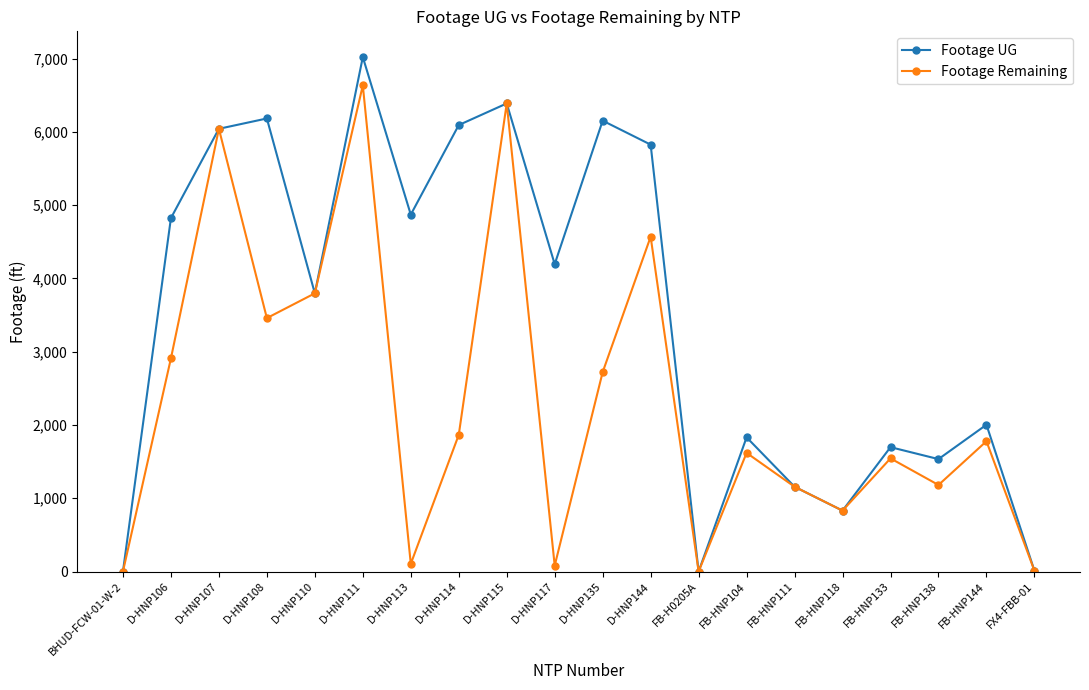

List the series in order of their peak value, highest first.

Footage UG, Footage Remaining